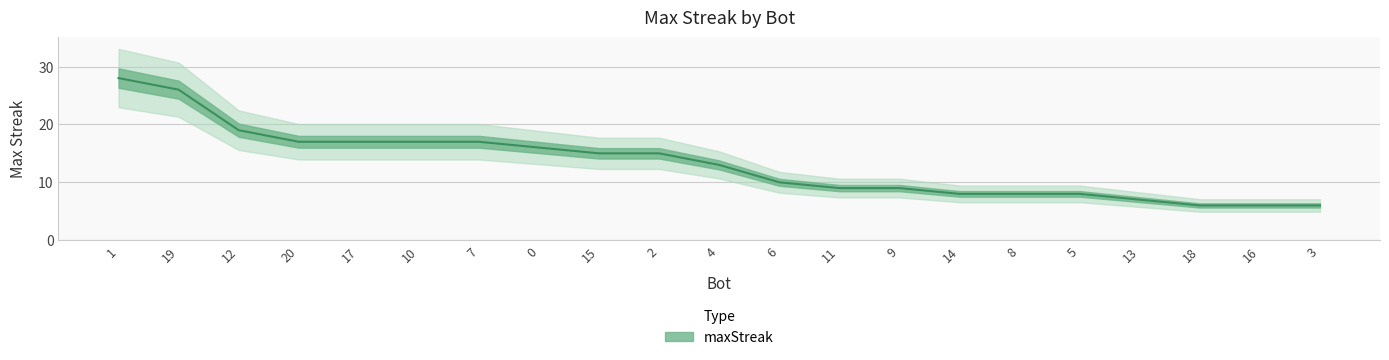

Reading left to right, extract all data points from this chart.

1=28	19=26	12=19	20=17	17=17	10=17	7=17	0=16	15=15	2=15	4=13	6=10	11=9	9=9	14=8	8=8	5=8	13=7	18=6	16=6	3=6